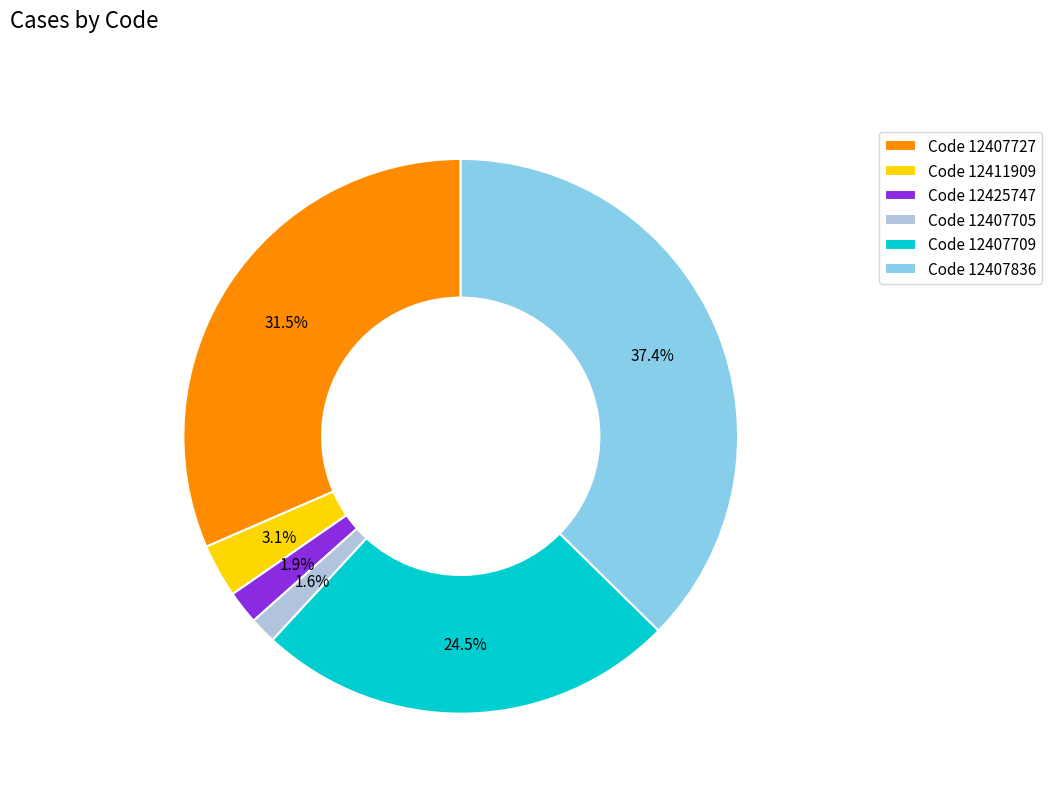

Which category has the biggest portion of the pie?

Code 12407836